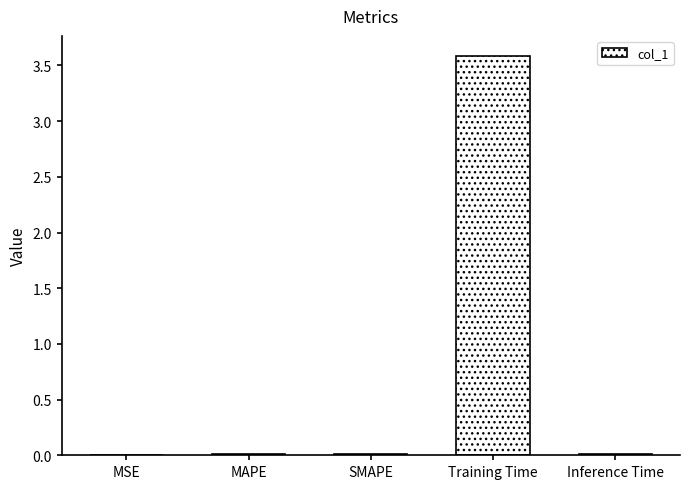

Which label corresponds to the largest value in the chart?

Training Time